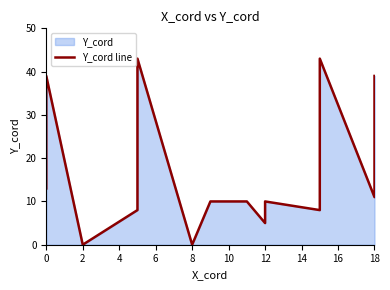

What is the maximum value shown in the chart?

43